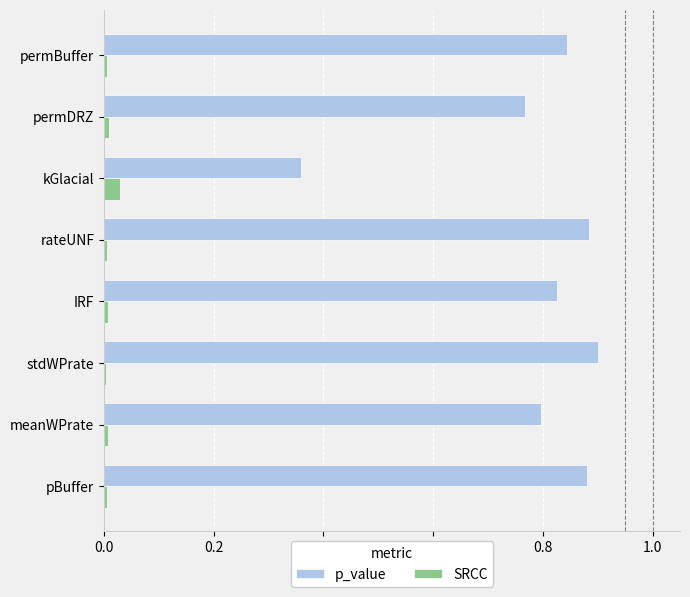

What are all the series names shown in the legend?

p_value, SRCC